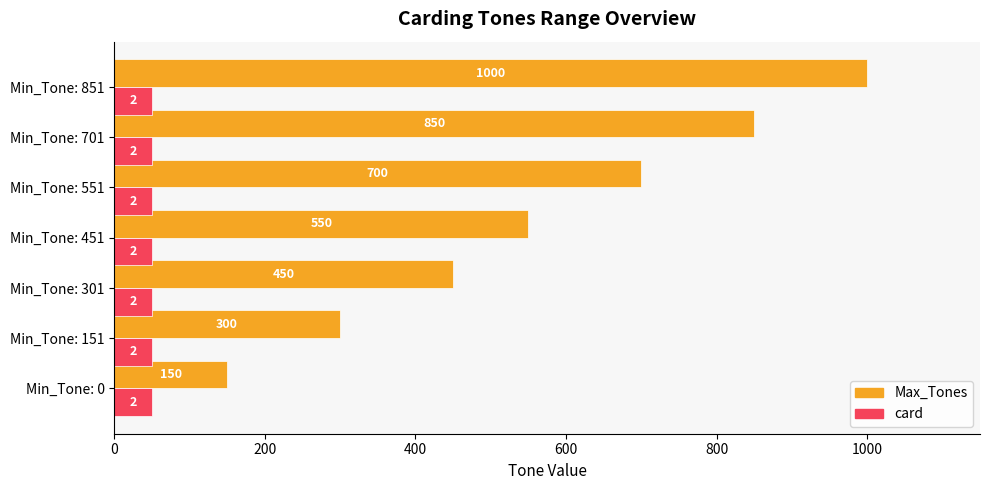

Is it true that Max_Tones equals 300 at Min_Tone: 151?

True